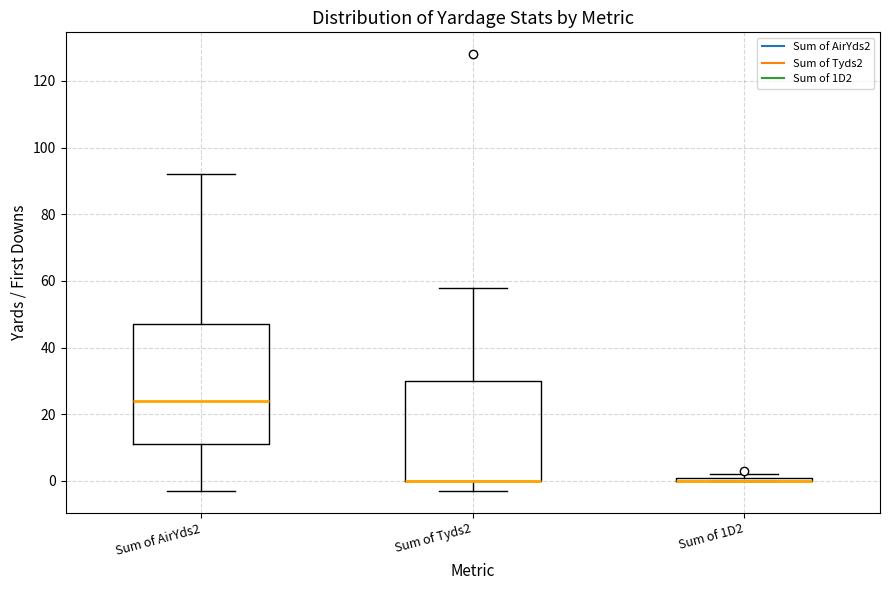

Comparing the boxes themselves (not the whiskers), which one is the tallest?

Sum of AirYds2